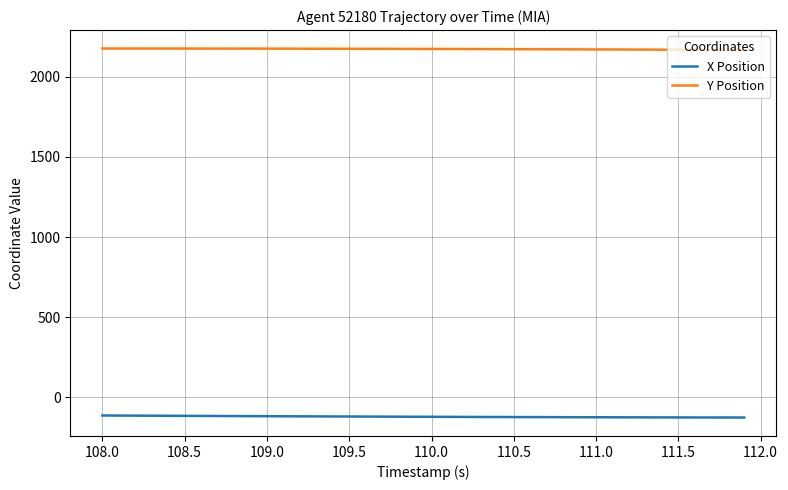

List the series in order of their peak value, highest first.

Y Position, X Position